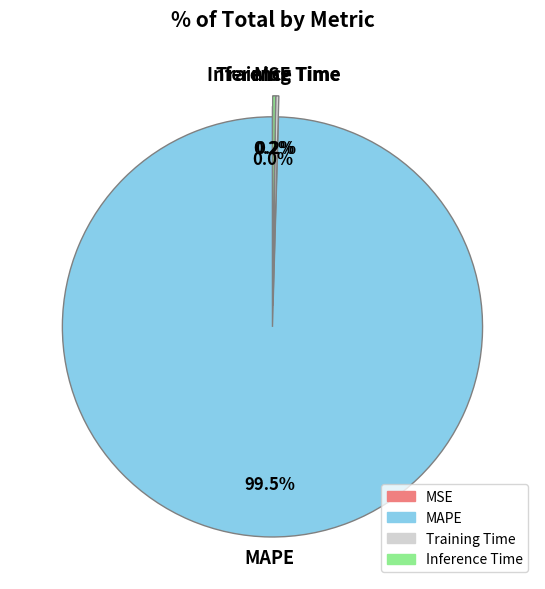

Is there a majority slice in this chart?

Yes